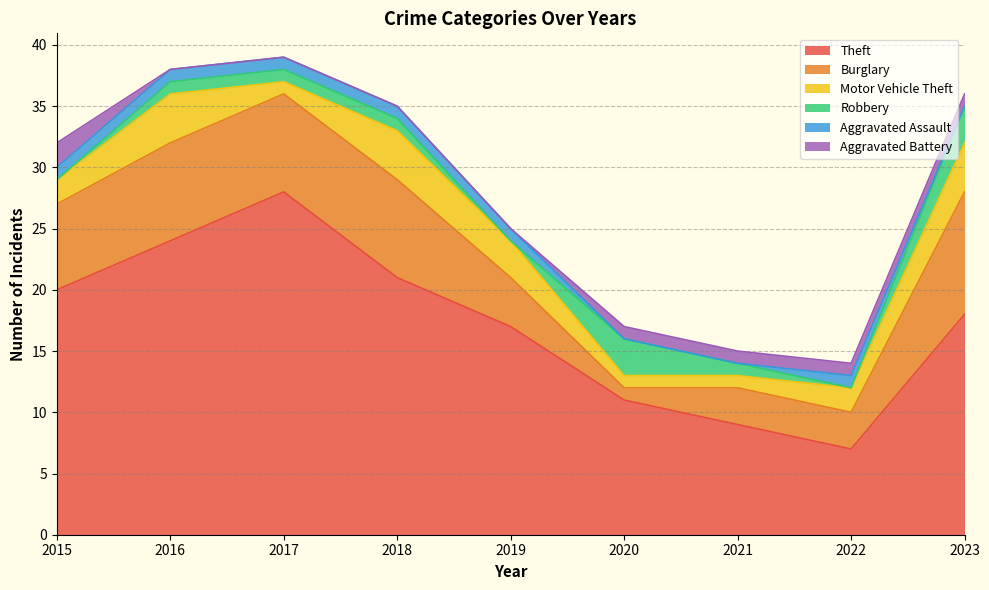

How many values in the Burglary series are below 7?

4